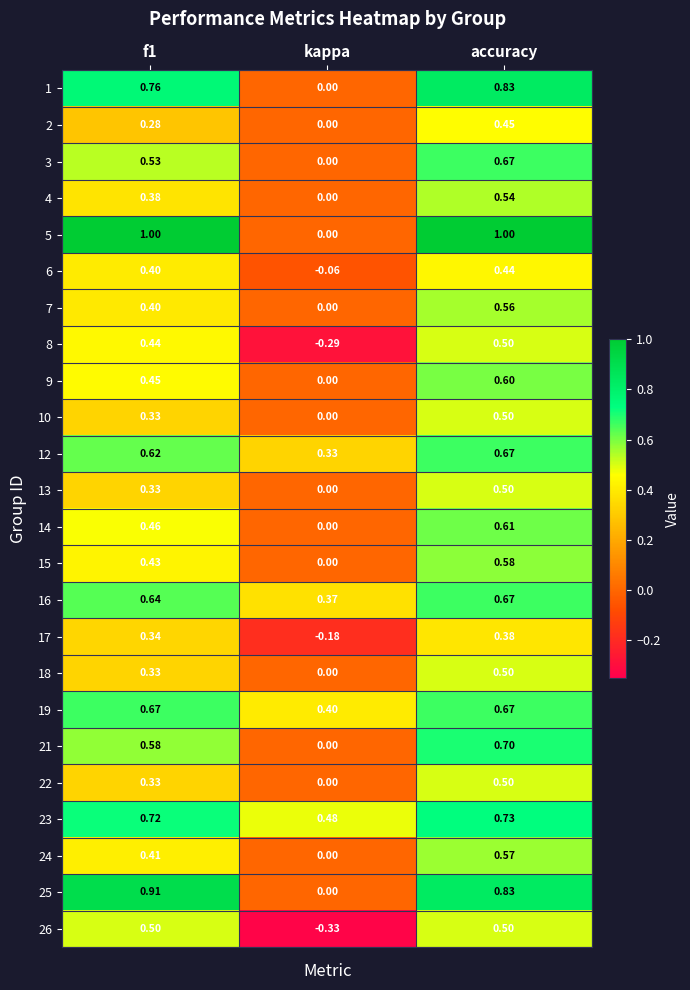

At which label is 8 closest to 0?

kappa